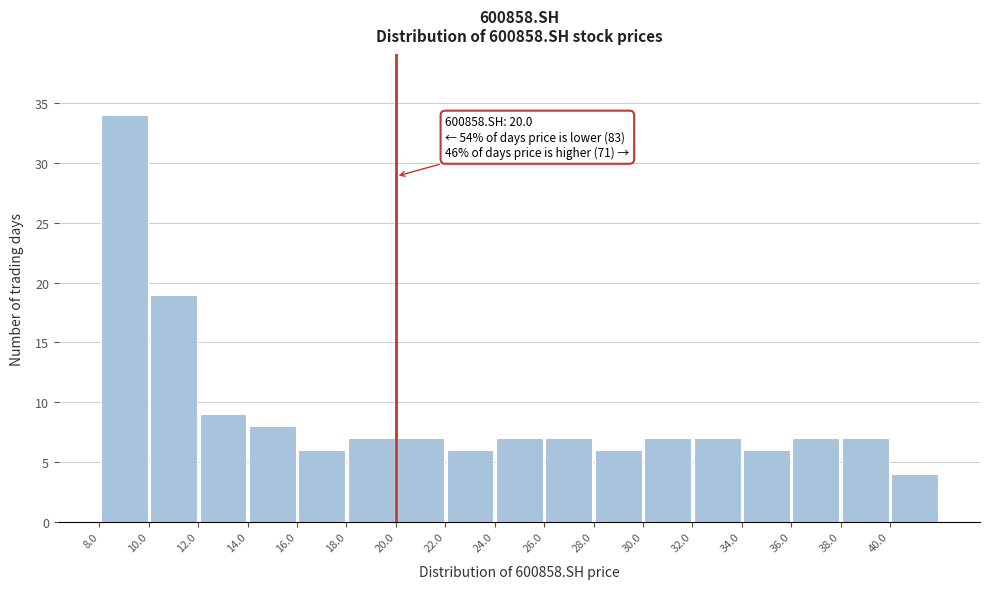

Which range on the x-axis has the tallest bar?

8 to 10